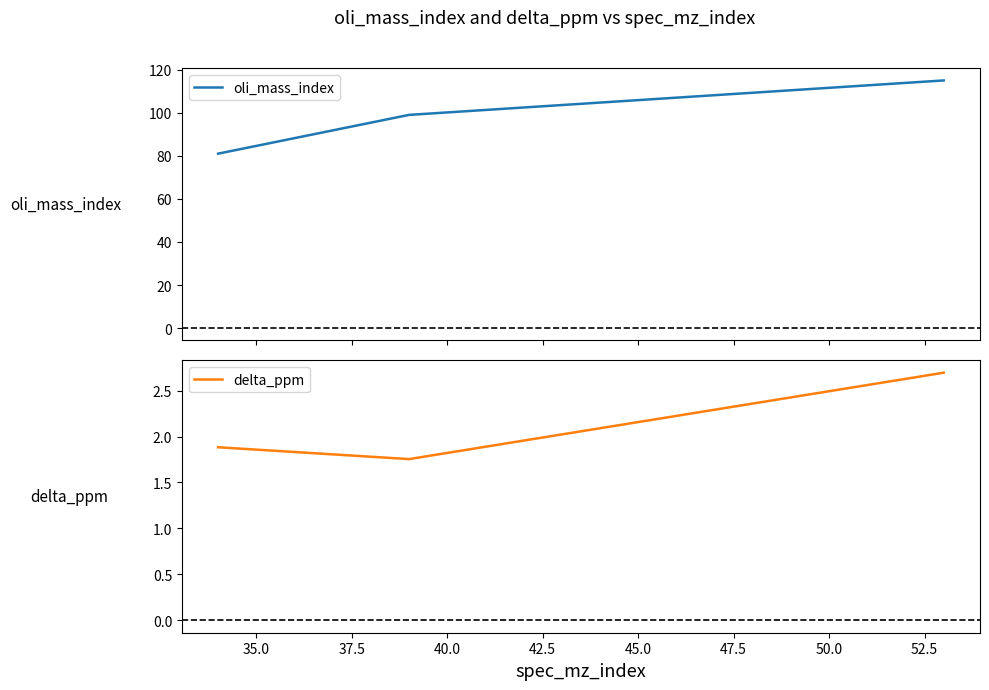

What is the highest value of the delta_ppm series?

2.7